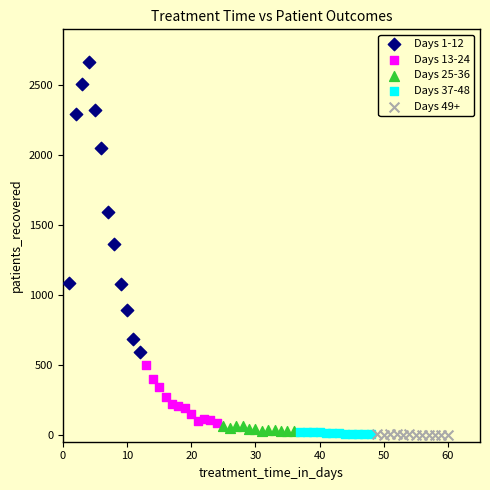

Which series has the widest spread of Y values?

Days 1-12